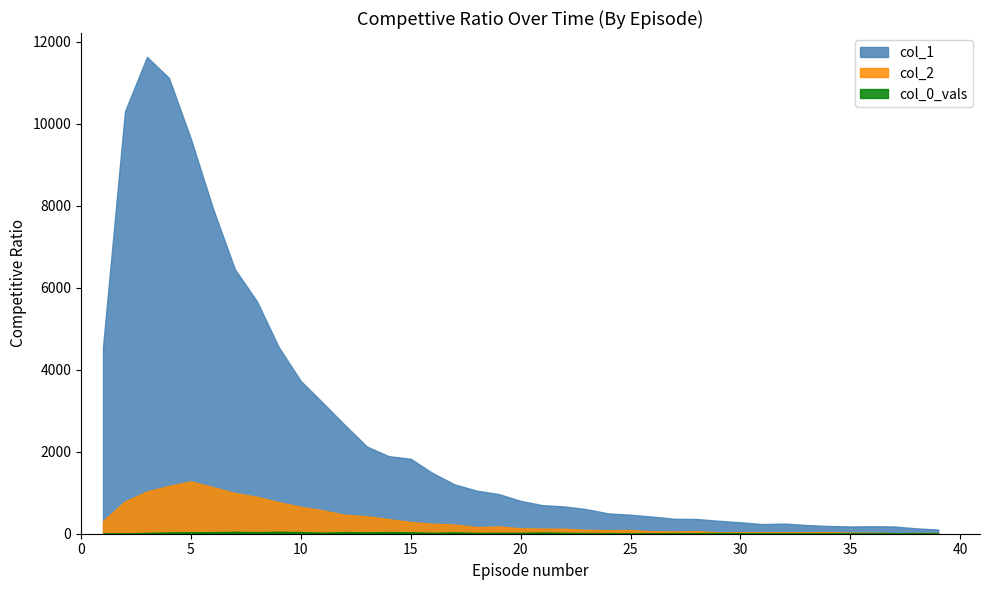

True or false: col_1 and col_0_vals cross at least once.

False